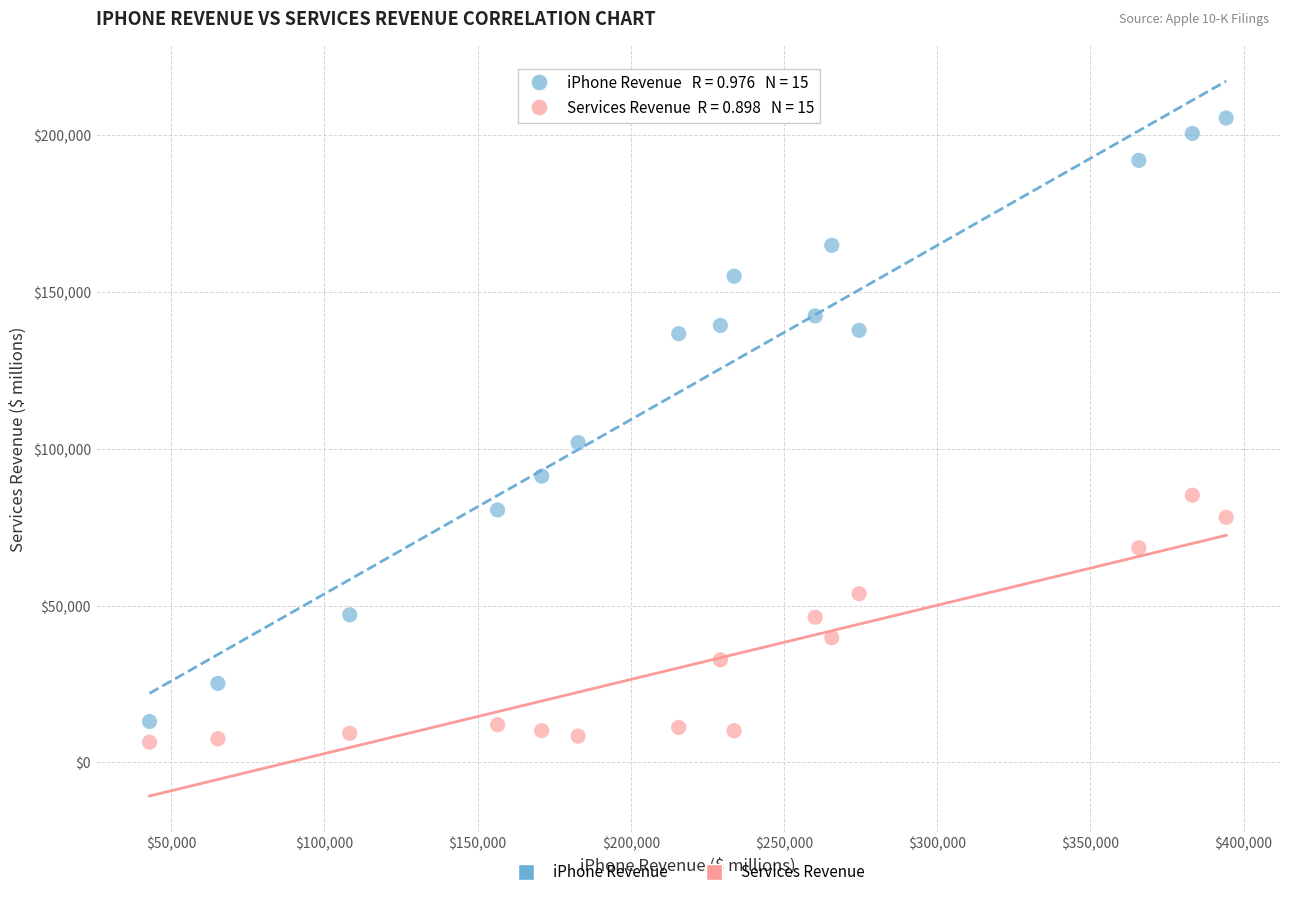

Across all data points, what is the range of Y values (max minus min)?

199042